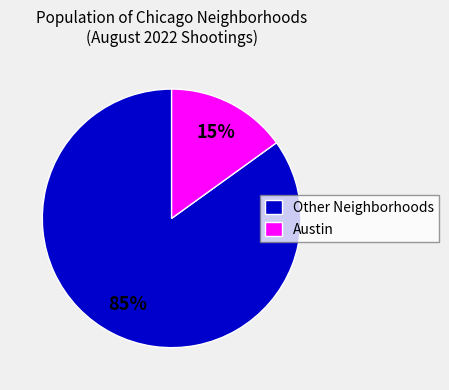

Rank the categories by value from highest to lowest.

Other Neighborhoods, Austin